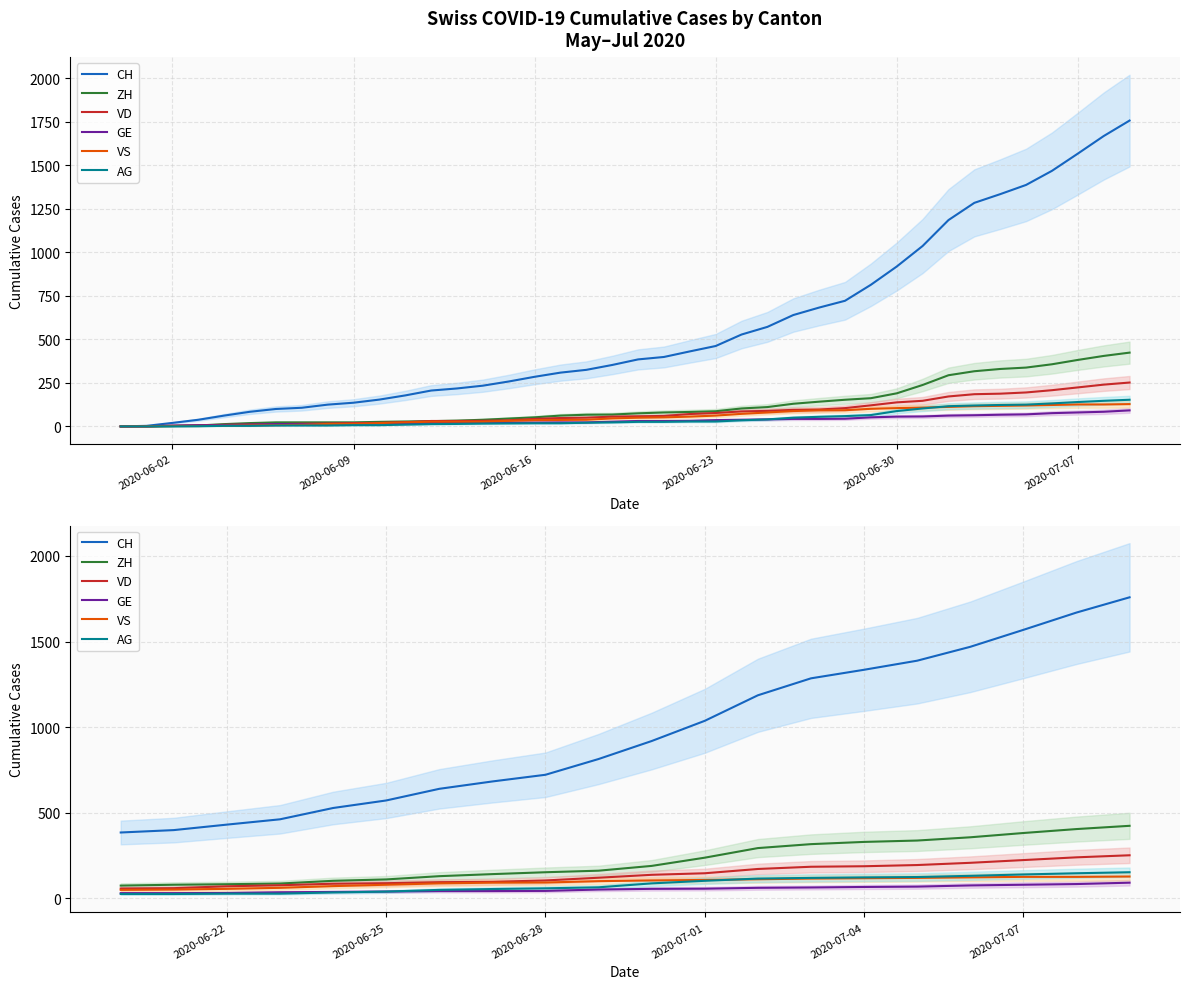

Rank the series by their maximum value, from lowest to highest.

GE, VS, AG, VD, ZH, CH